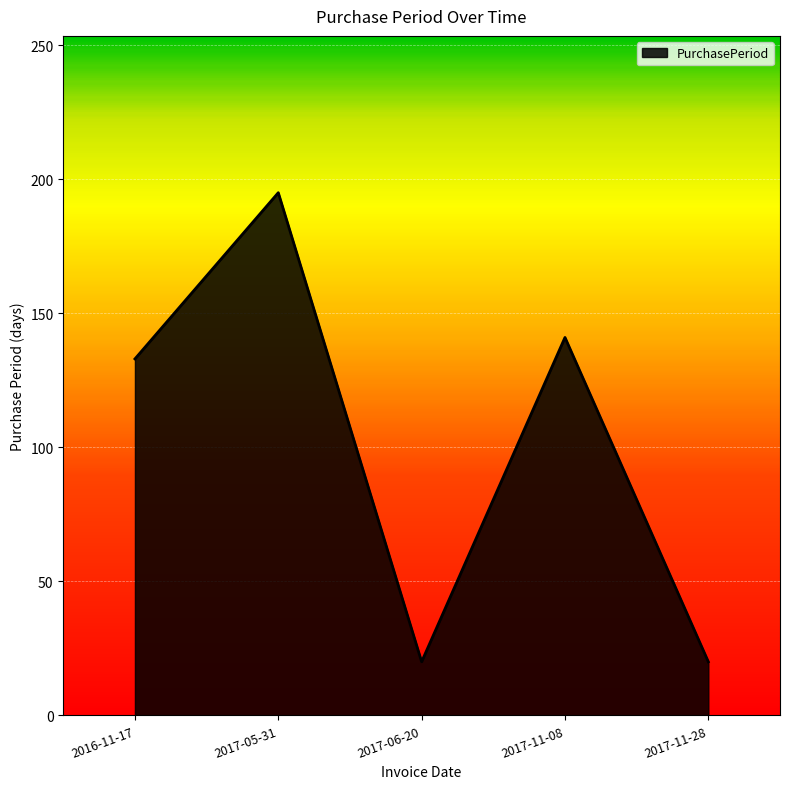

What is the change in value from 2016-11-17 to 2017-11-28?

-113